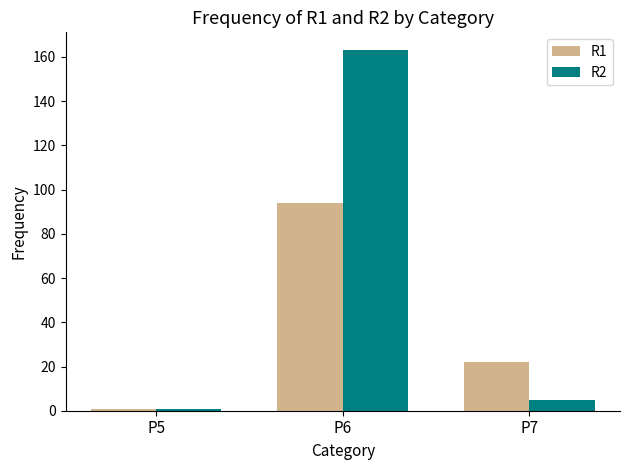

What is the minimum value for R1?

1